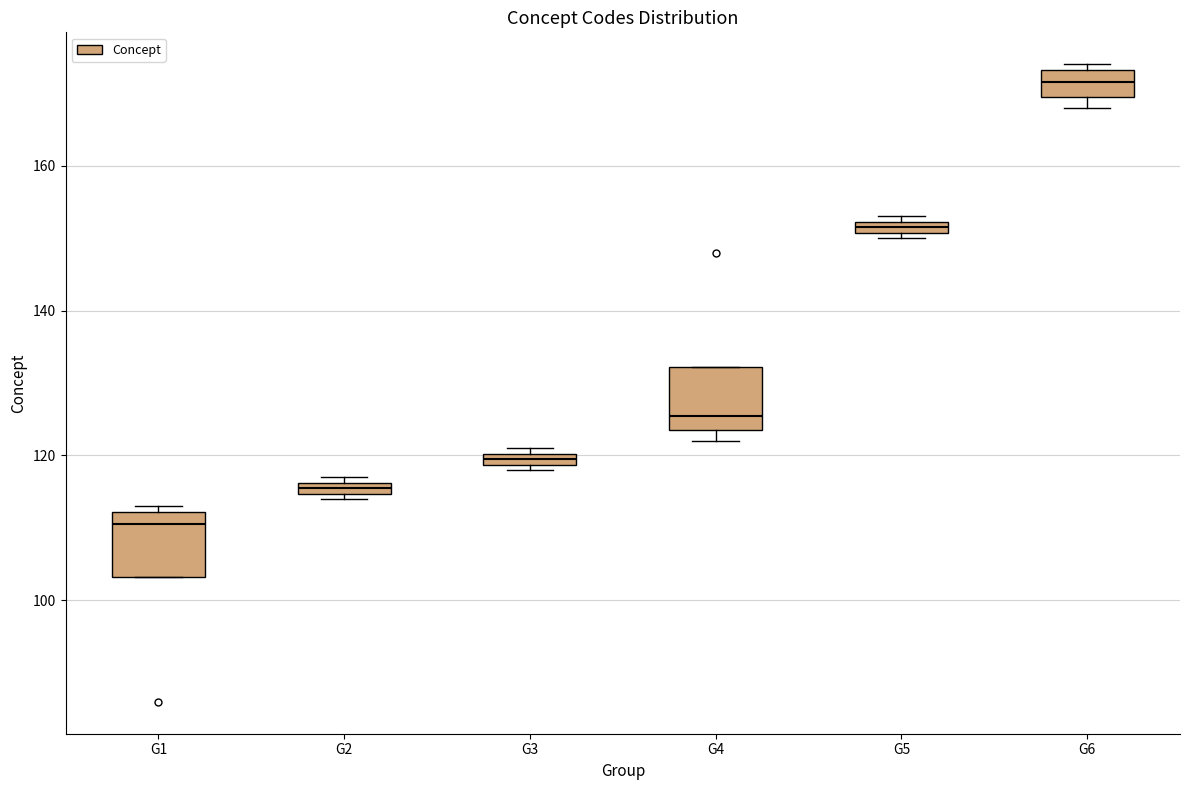

Where is the upper edge of the box for G2 on the y-axis? The values are not printed on the chart, so give them approximately, as read against the axis.

116